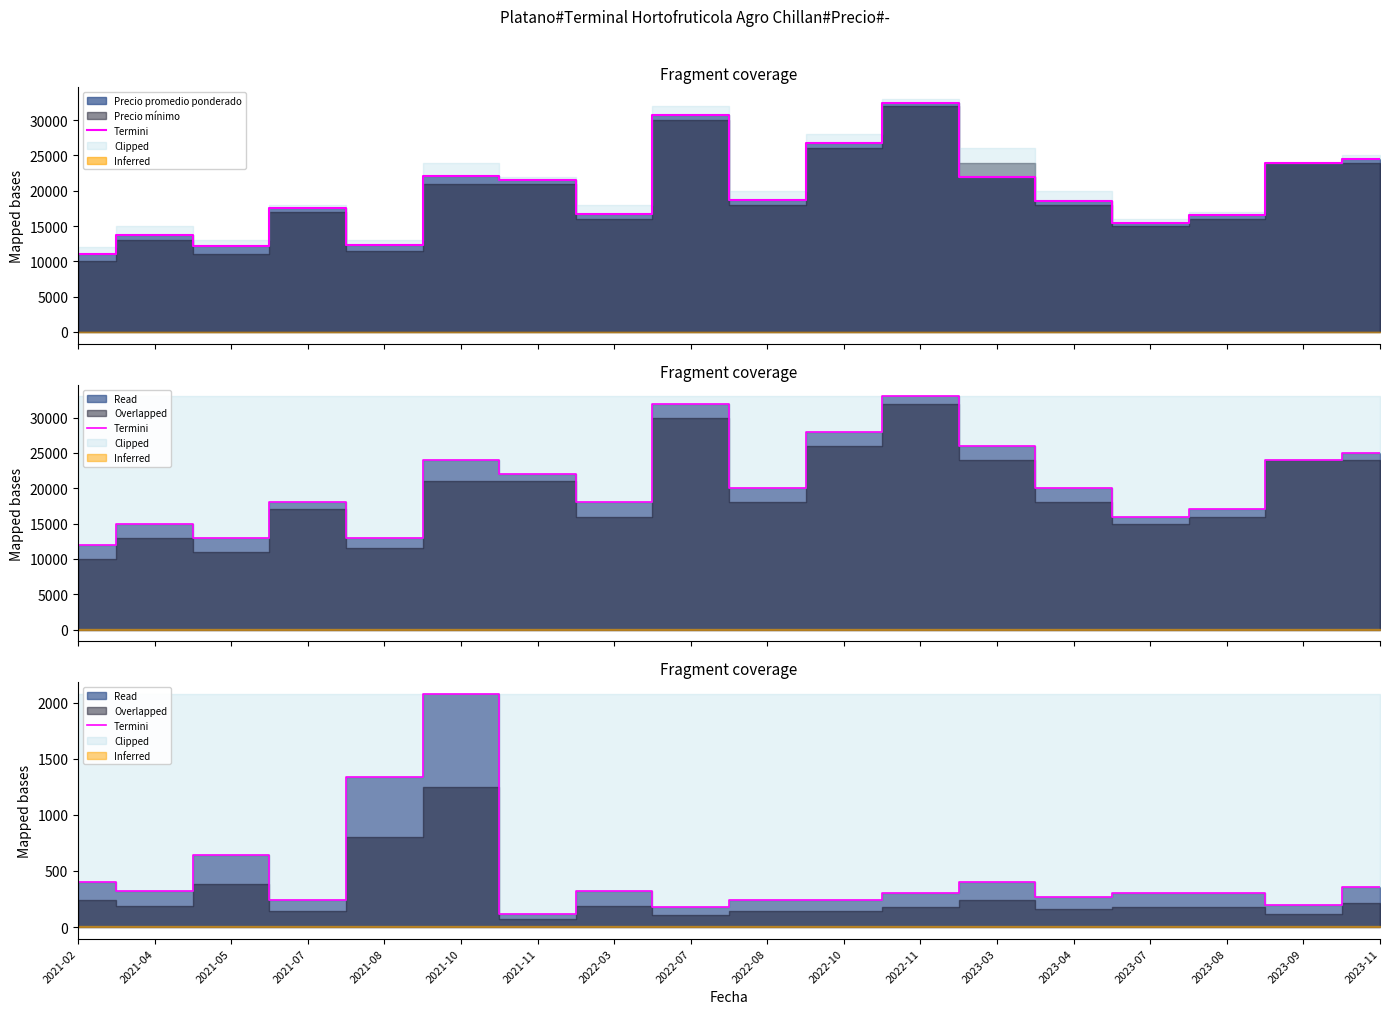

Which label corresponds to the largest value in the chart?

2021-10